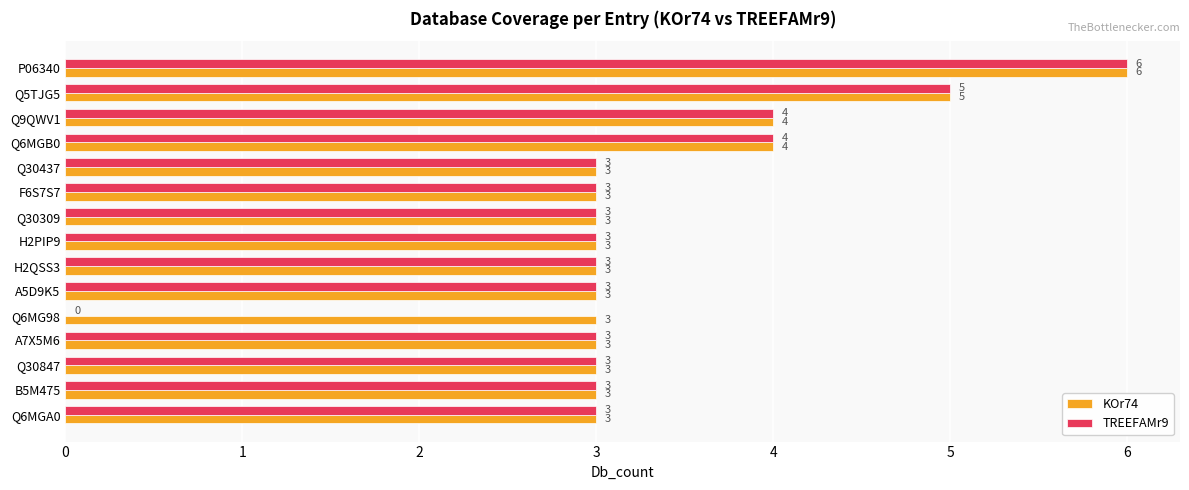

Which series has the largest total across all categories?

KOr74